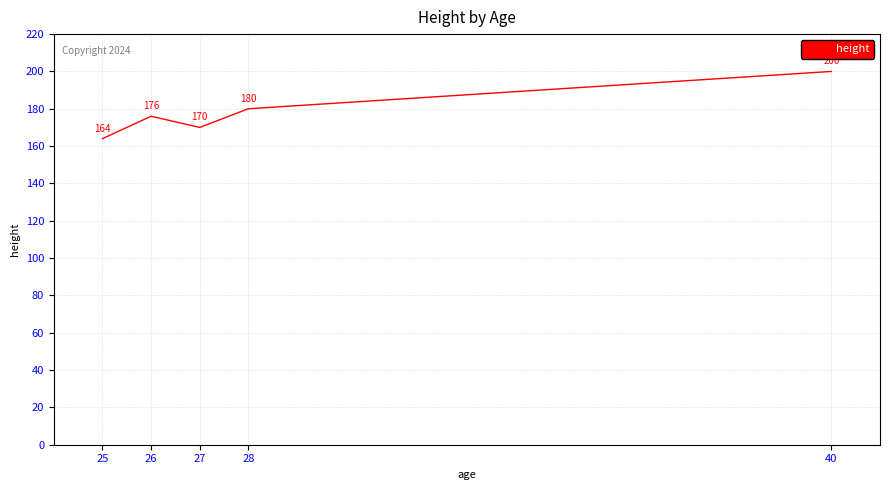

List the labels in order of value, largest first.

40, 28, 26, 27, 25